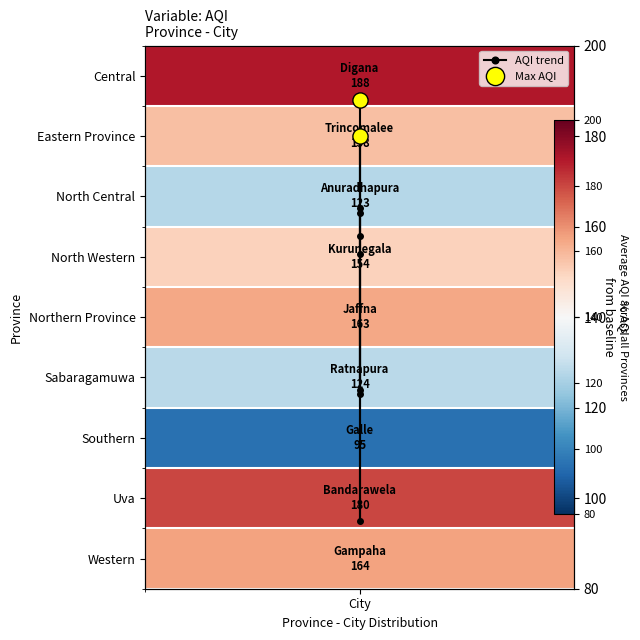

Which category has the highest value across all series?

City